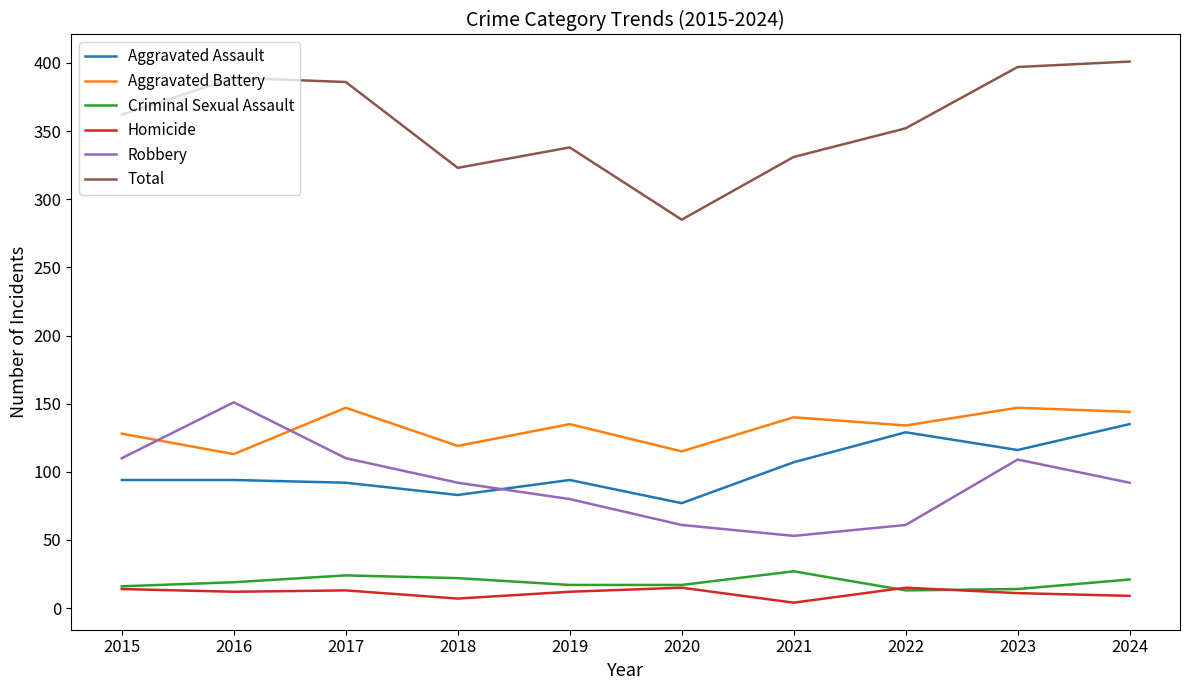

True or false: Robbery and Criminal Sexual Assault intersect in this chart.

False